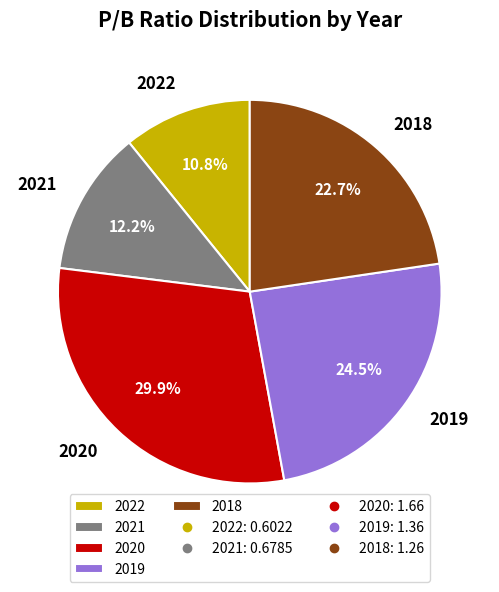

Approximately how many times larger is the value at 2021 compared to 2018?

0.5